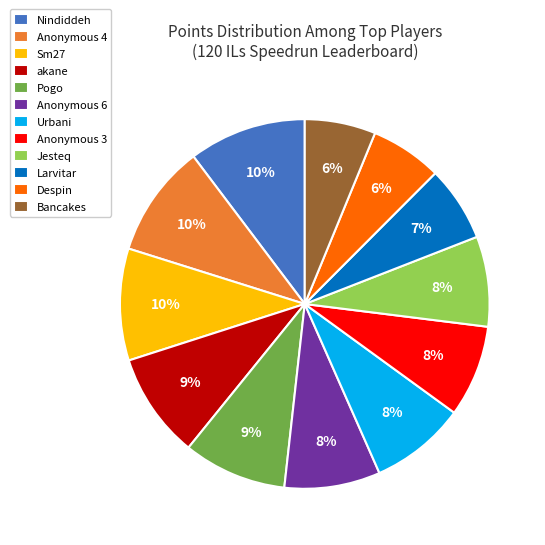

Count the number of slices in the pie.

12